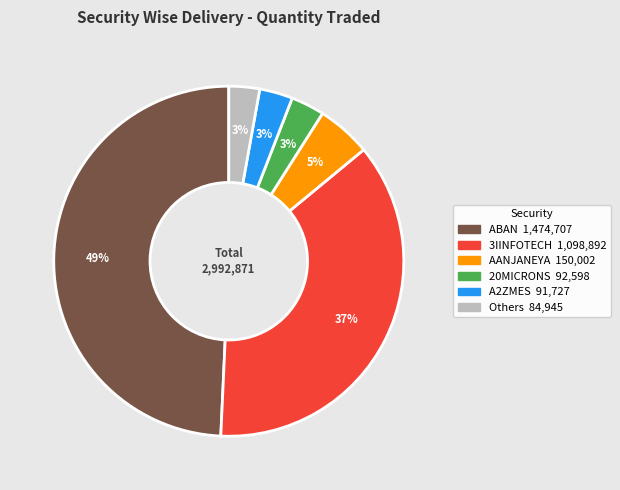

How many segments does this pie chart have?

6